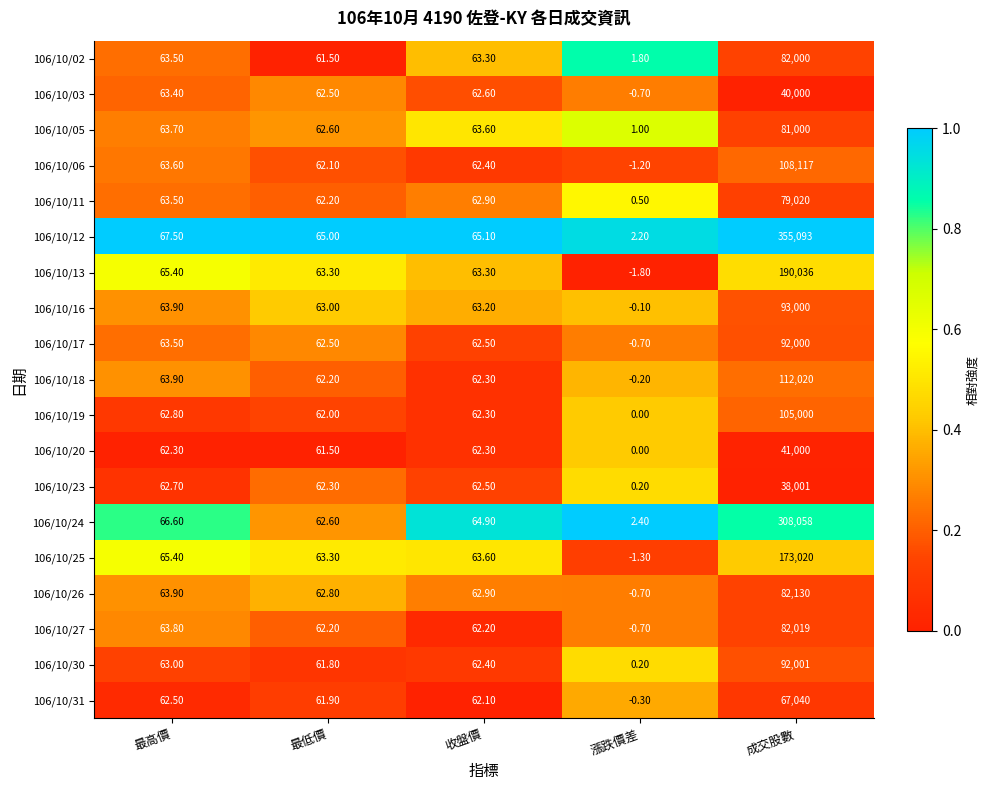

Which series has the widest spread of values?

106/10/12